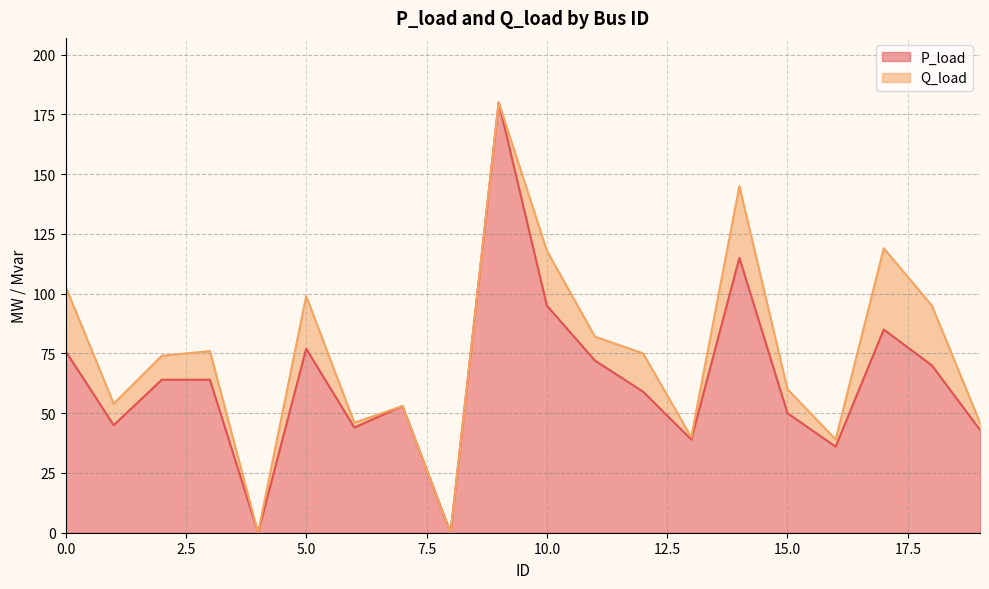

How many positive values are there?

18